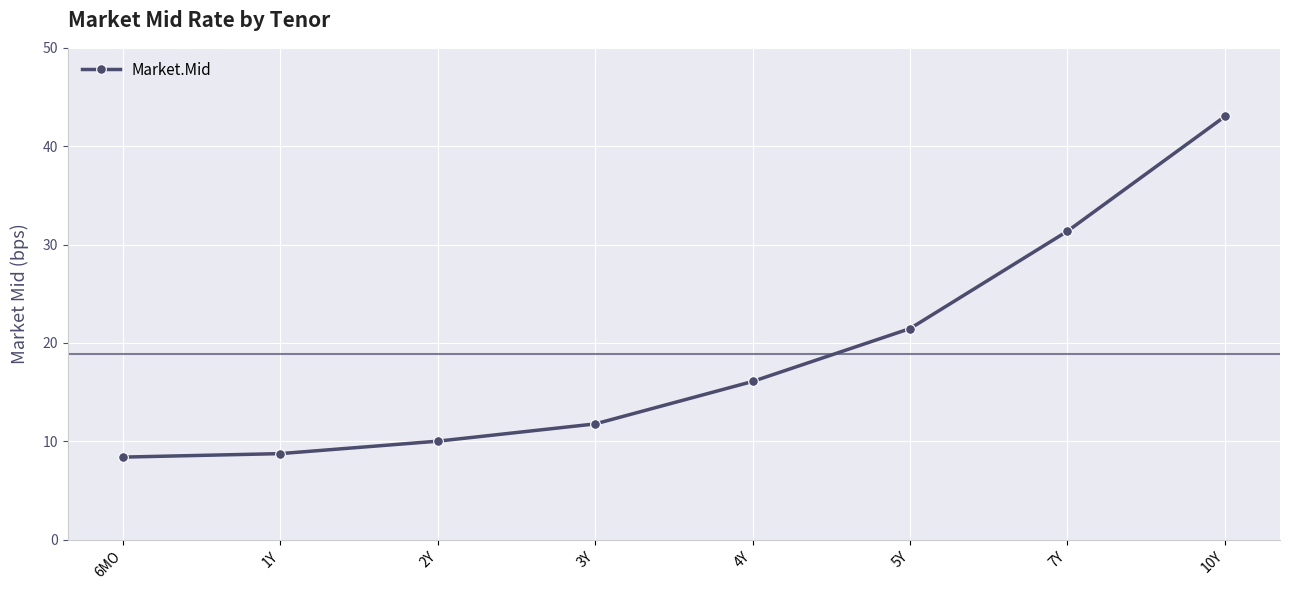

The chart shows a value of 11.8 at 3Y. True or false?

True